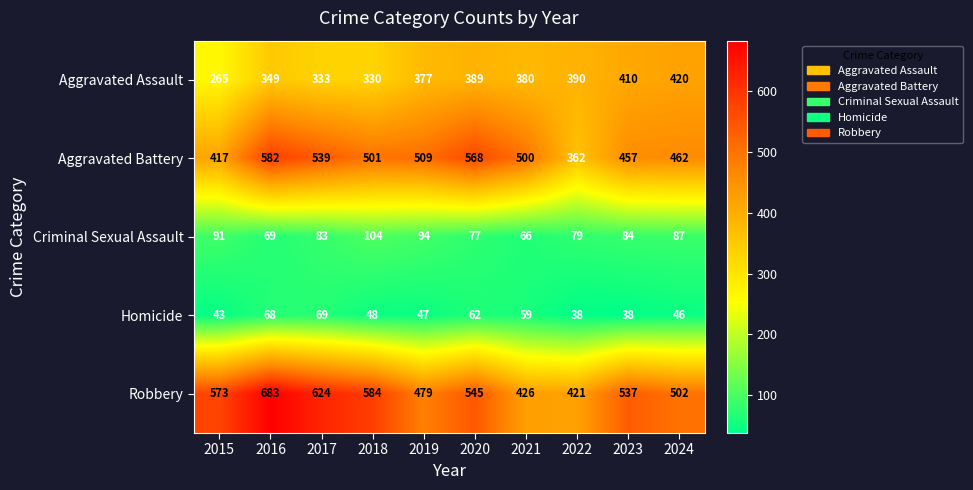

True or false: Aggravated Battery has a value of 831 at 2021.

False